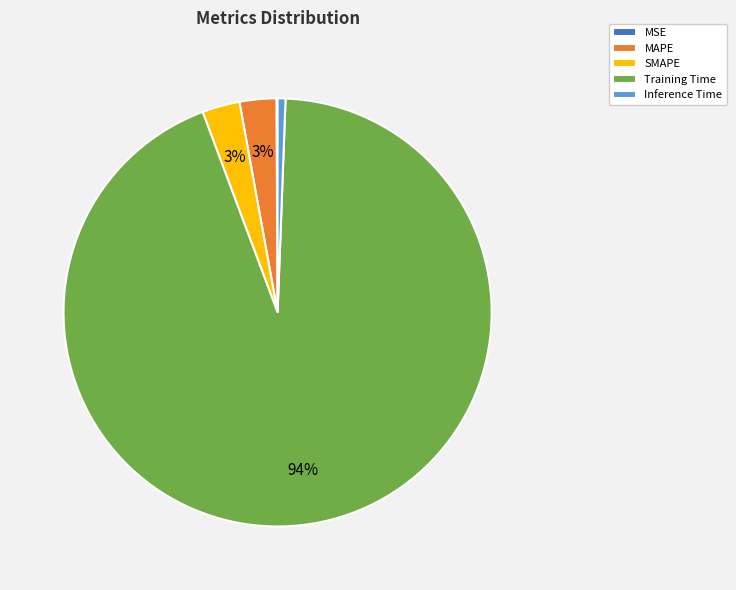

True or false: Inference Time accounts for 7% of the total.

False